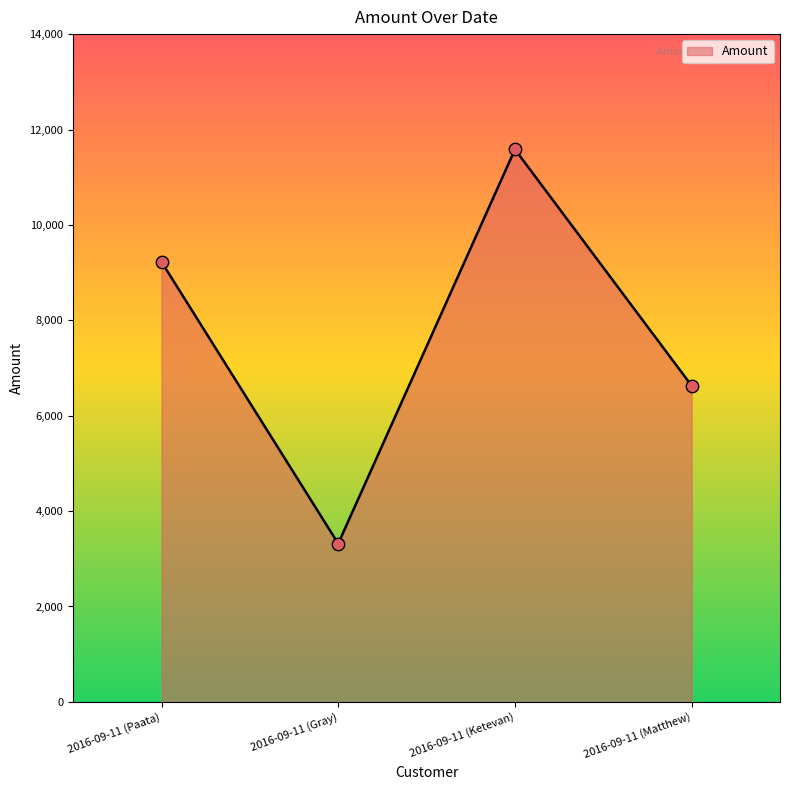

What is the change in value from 2016-09-11 (Paata) to 2016-09-11 (Ketevan)?

+2358.4